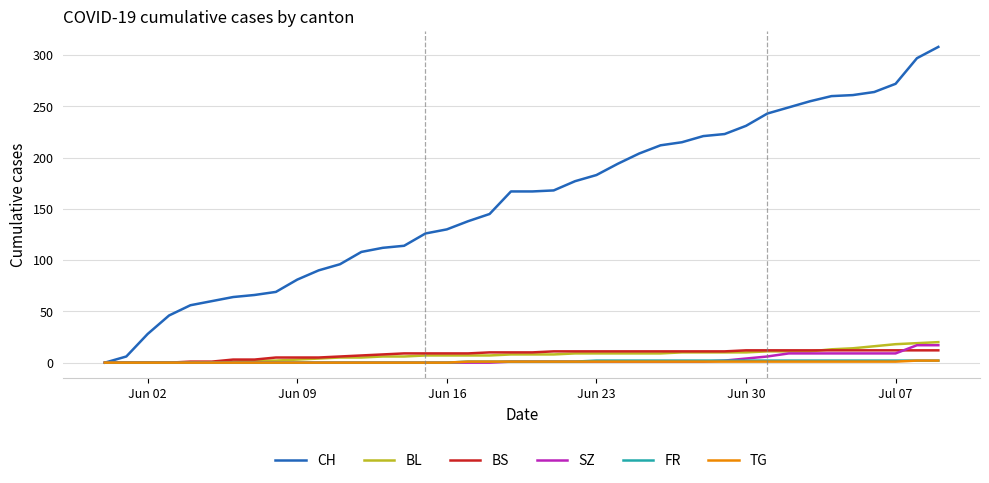

Which series has the largest total across all categories?

CH